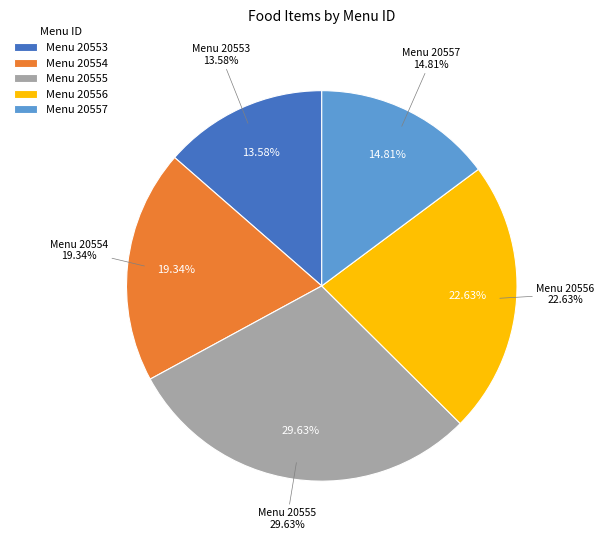

Count the number of slices in the pie.

5